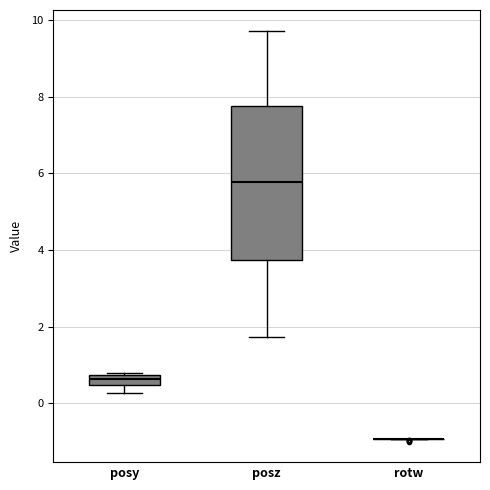

Which box is the tallest, from its lower edge to its upper edge?

posz